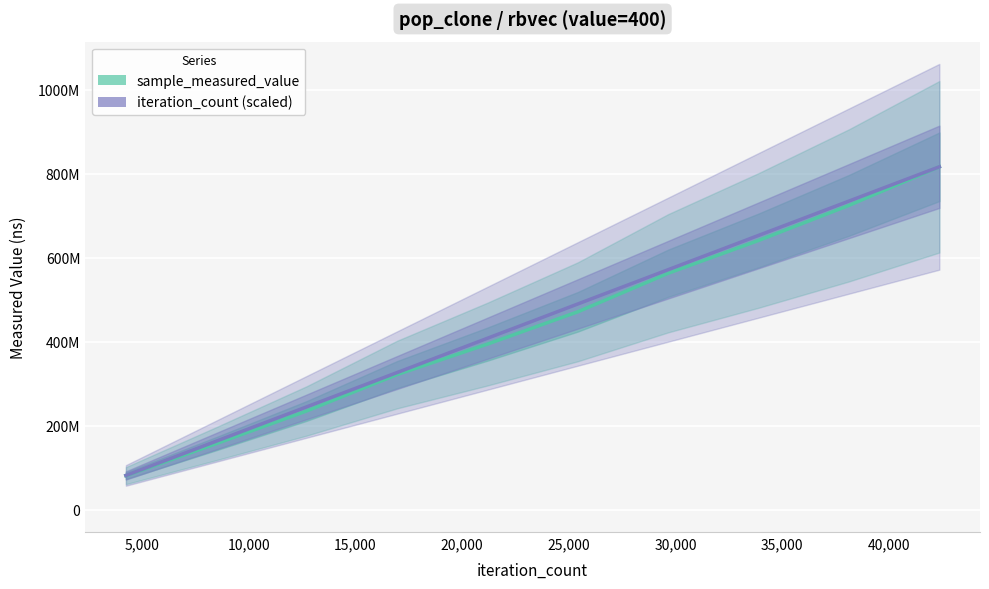

What is the difference between the maximum and minimum values in the iteration_count series?

734465648.7